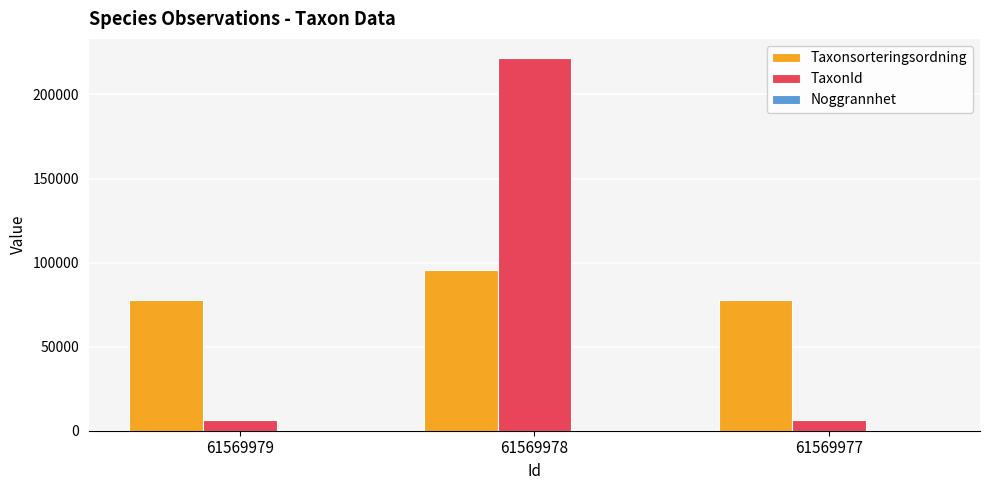

Which series changed the most between 61569978 and 61569977?

TaxonId